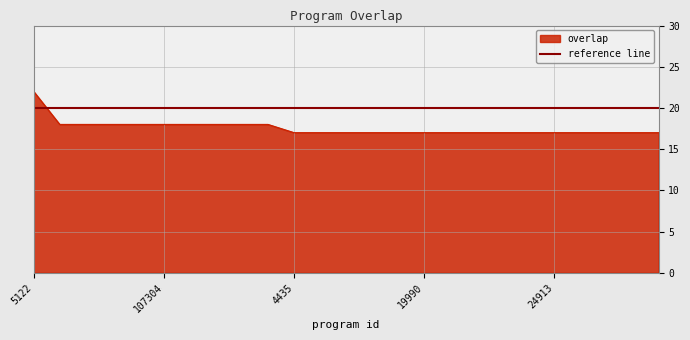

At which label is the value closest to 19?

5125